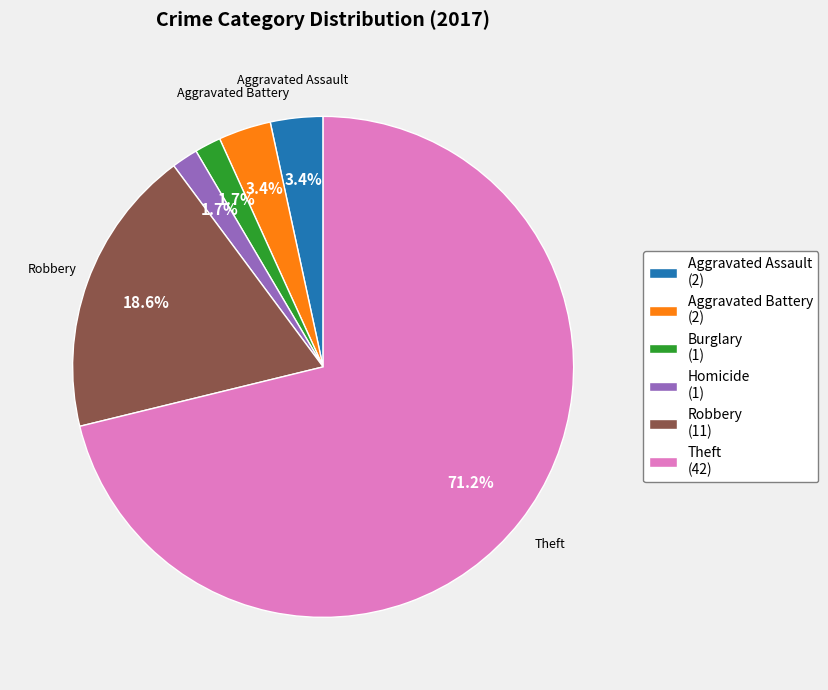

Is there a majority slice in this chart?

Yes